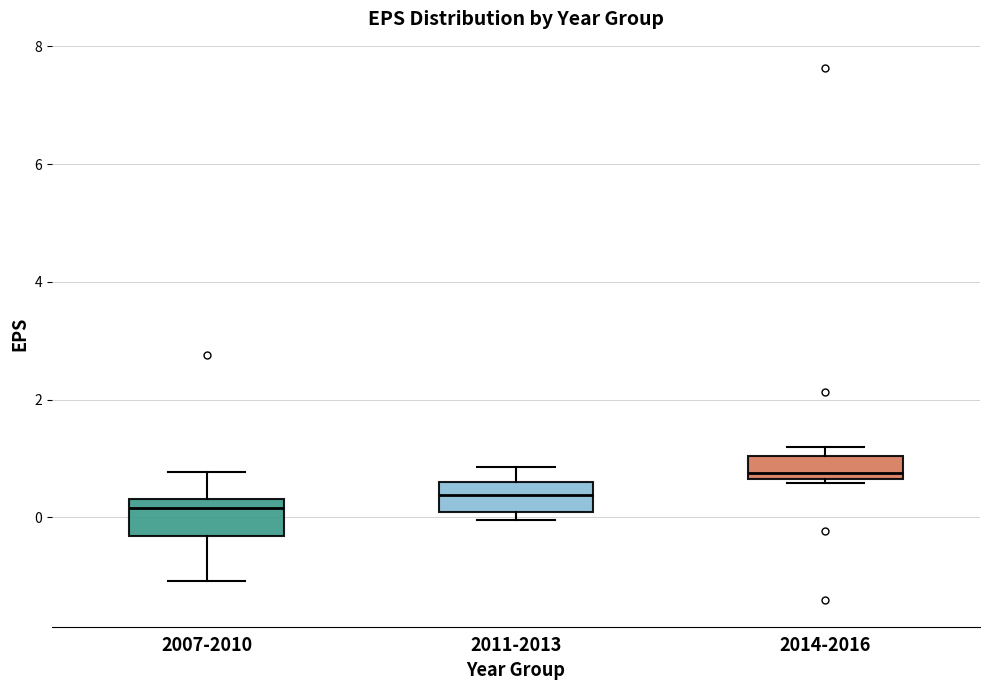

Reading left to right, read every box against the y-axis: the position of its median line, the range the box covers, and the ends of its whiskers. The values are not printed on the chart, so give them approximately, as read against the axis.

2007-2010: median 0.2, box -0.4 to 0.4, whiskers -1.0 to 0.8
2011-2013: median 0.4, box 0.0 to 0.6, whiskers 0.0 (just below the box's lower edge) to 0.8
2014-2016: median 0.8, box 0.6 to 1.0, whiskers 0.6 (just below the box's lower edge) to 1.2